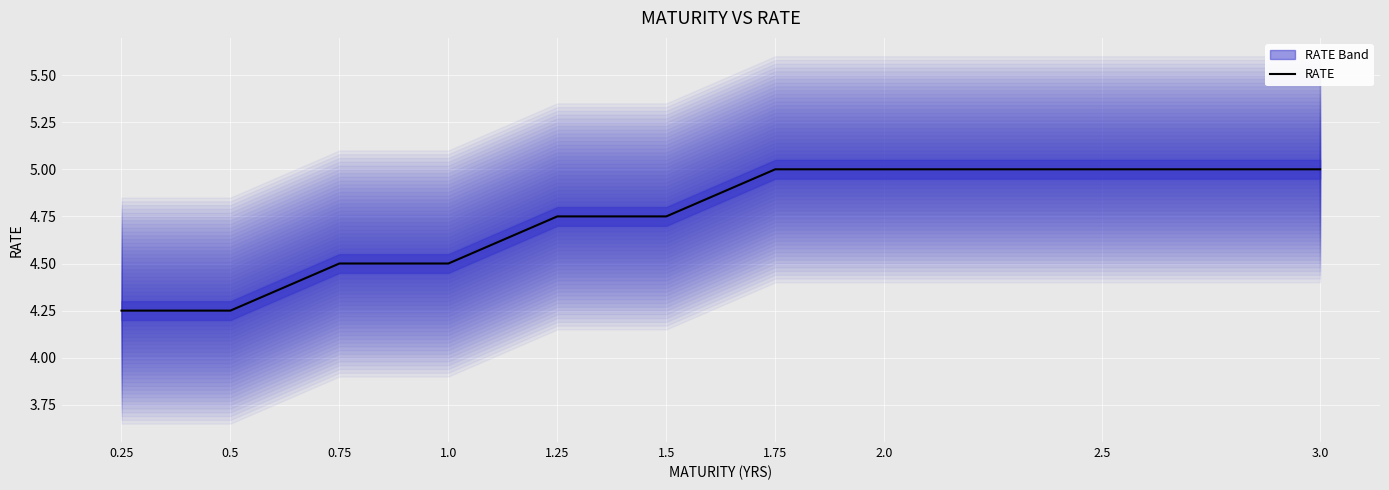

The chart shows a value of 7.0 at 1.75. True or false?

False